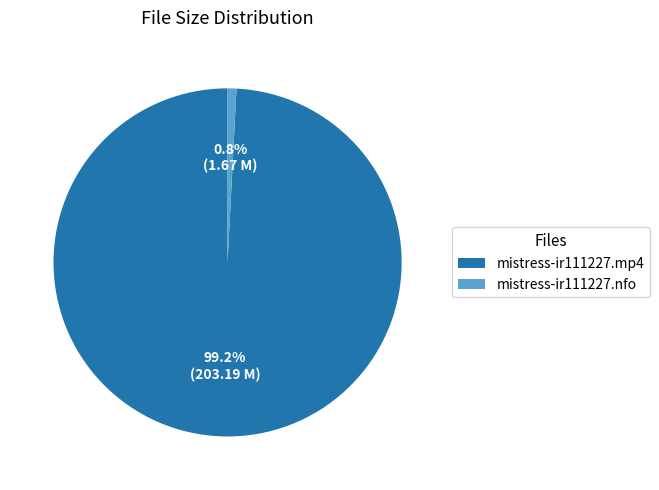

Do mistress-ir111227.mp4 and mistress-ir111227.nfo together represent more than half of the pie?

Yes